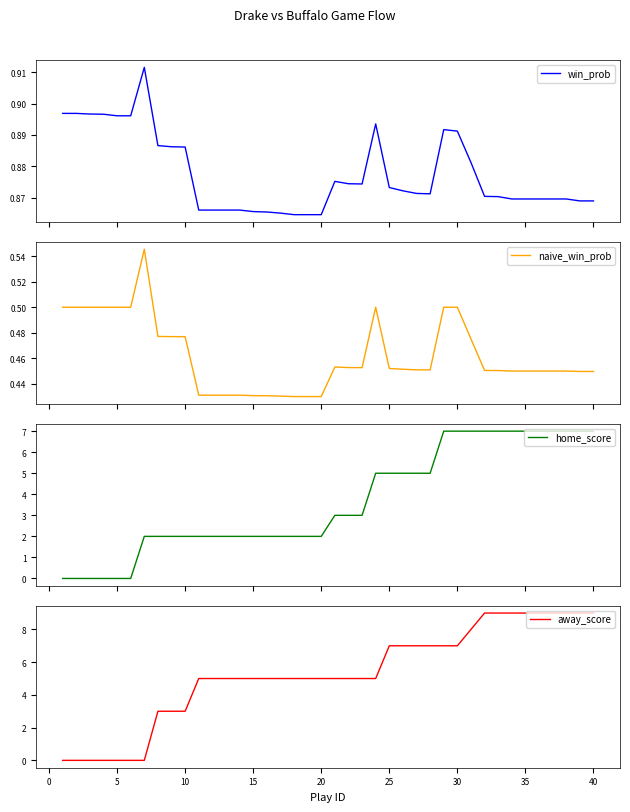

Reading left to right, list all the values displayed in this chart.

win_prob: 0.9	0.9	0.9	0.9	0.9	0.9	0.9	0.9	0.9	0.9	0.9	0.9	0.9	0.9	0.9	0.9	0.9	0.9	0.9	0.9	0.9	0.9	0.9	0.9	0.9	0.9	0.9	0.9	0.9	0.9	0.9	0.9	0.9	0.9	0.9	0.9	0.9	0.9	0.9	0.9
naive_win_prob: 0.5	0.5	0.5	0.5	0.5	0.5	0.5	0.5	0.5	0.5	0.4	0.4	0.4	0.4	0.4	0.4	0.4	0.4	0.4	0.4	0.5	0.5	0.5	0.5	0.5	0.5	0.5	0.5	0.5	0.5	0.5	0.5	0.5	0.4	0.4	0.4	0.4	0.4	0.4	0.4
home_score: 0.0	0.0	0.0	0.0	0.0	0.0	2.0	2.0	2.0	2.0	2.0	2.0	2.0	2.0	2.0	2.0	2.0	2.0	2.0	2.0	3.0	3.0	3.0	5.0	5.0	5.0	5.0	5.0	7.0	7.0	7.0	7.0	7.0	7.0	7.0	7.0	7.0	7.0	7.0	7.0
away_score: 0.0	0.0	0.0	0.0	0.0	0.0	0.0	3.0	3.0	3.0	5.0	5.0	5.0	5.0	5.0	5.0	5.0	5.0	5.0	5.0	5.0	5.0	5.0	5.0	7.0	7.0	7.0	7.0	7.0	7.0	8.0	9.0	9.0	9.0	9.0	9.0	9.0	9.0	9.0	9.0